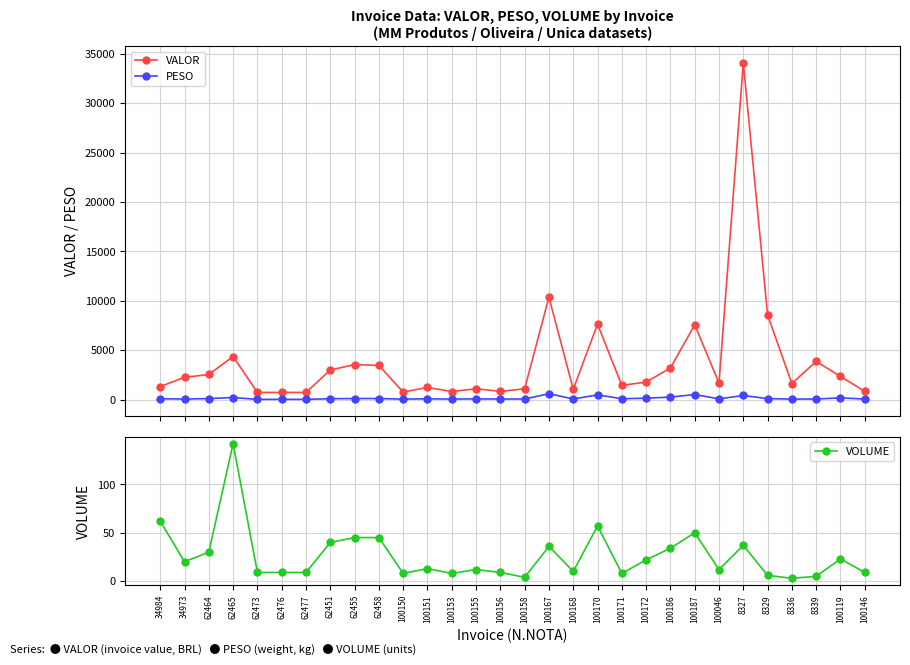

What is the maximum value for PESO?

585.4